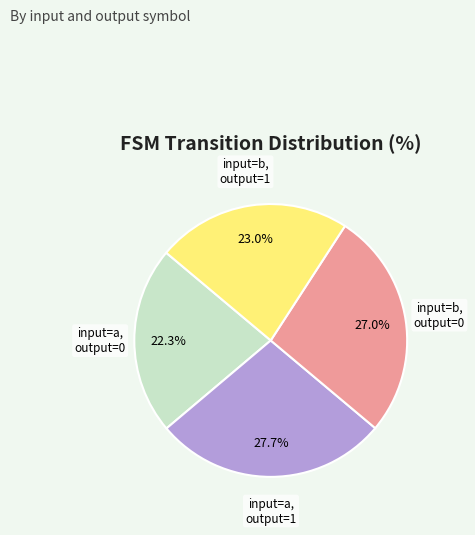

Is there any slice that represents more than half of the pie?

No